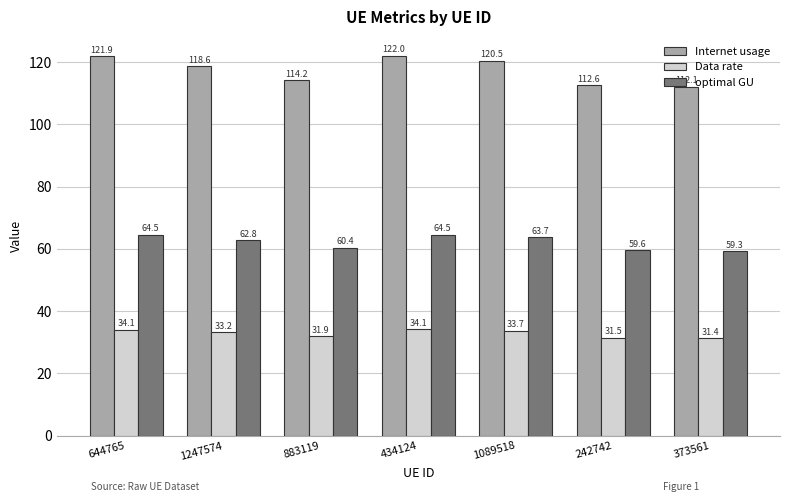

List the labels in order of Internet usage value, smallest first.

373561, 242742, 883119, 1247574, 1089518, 644765, 434124